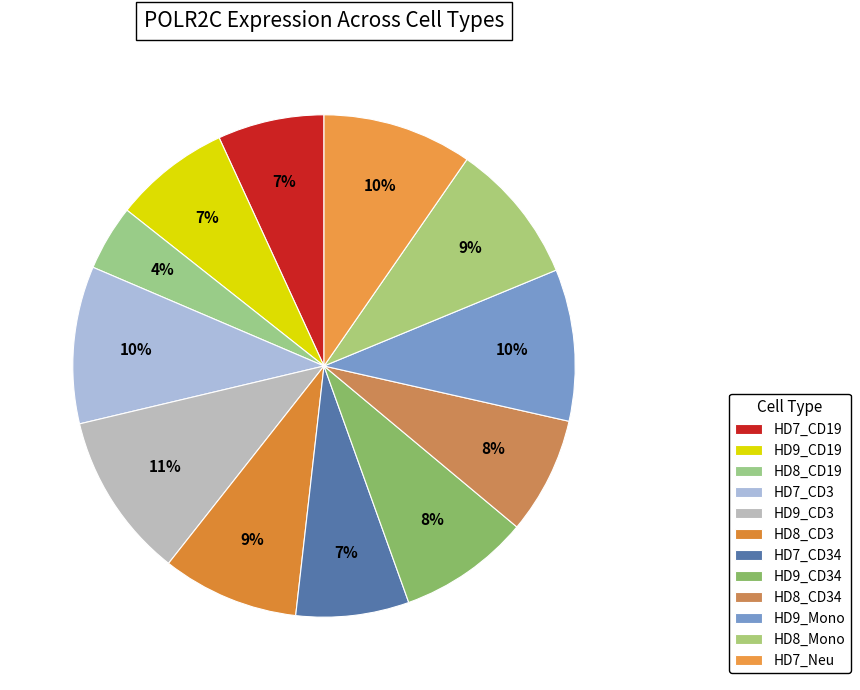

To the nearest percent, what percentage of the pie is HD7_CD19?

7%